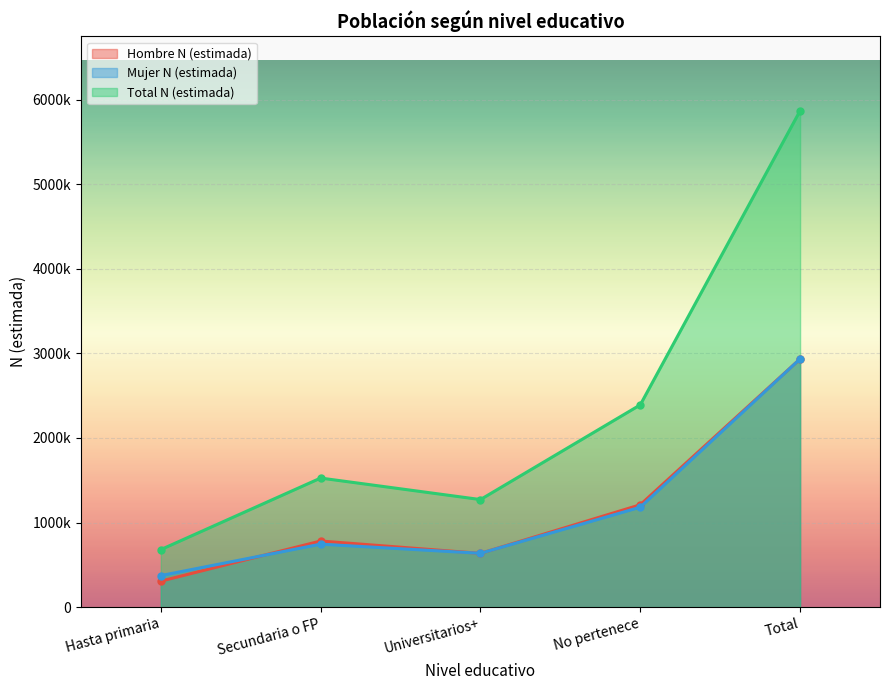

Which series has the largest total across all categories?

Total N (estimada)